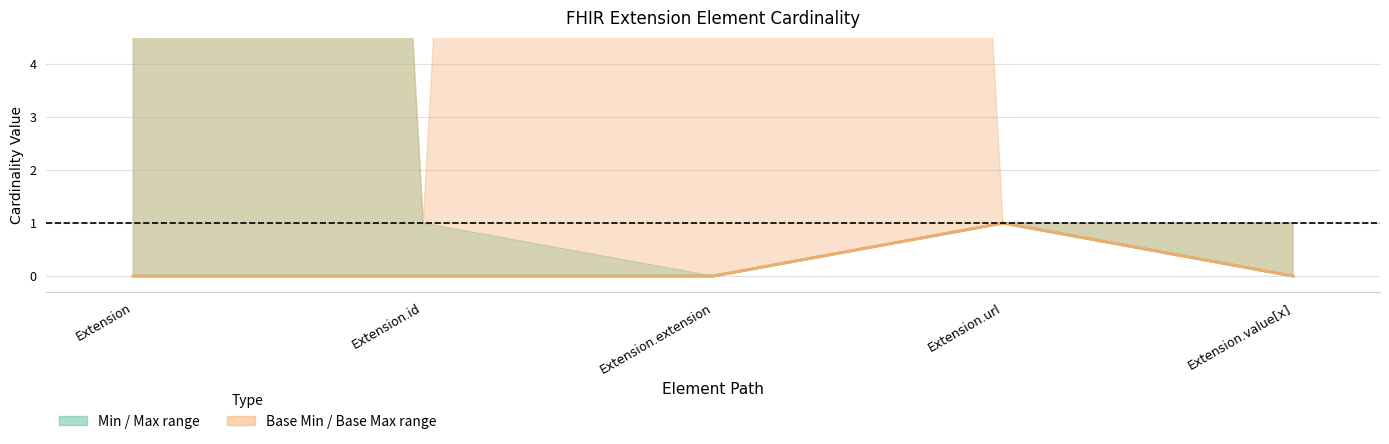

Which label corresponds to the smallest value in the chart?

Extension